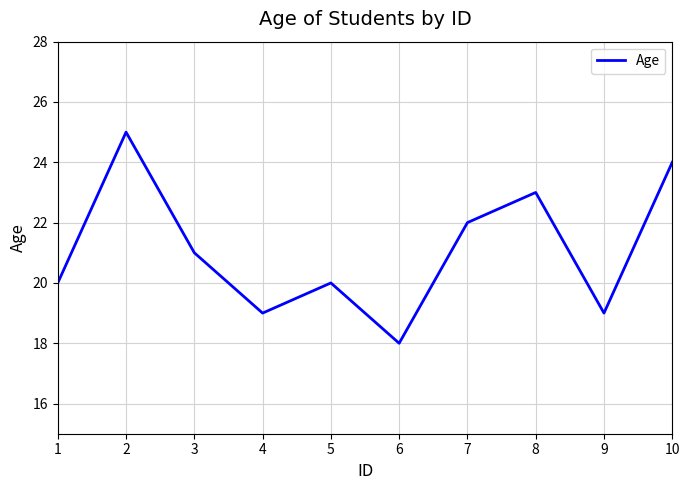

What is the difference between the second highest and second lowest values?

5